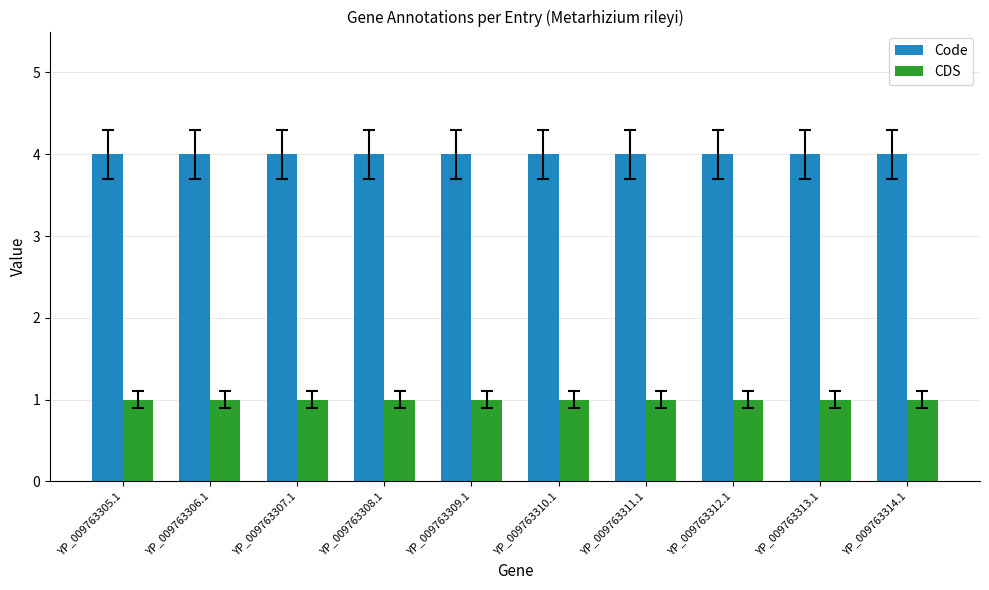

Reading right to left, what are all the values shown in this chart?

Code: 4	4	4	4	4	4	4	4	4	4
CDS: 1	1	1	1	1	1	1	1	1	1